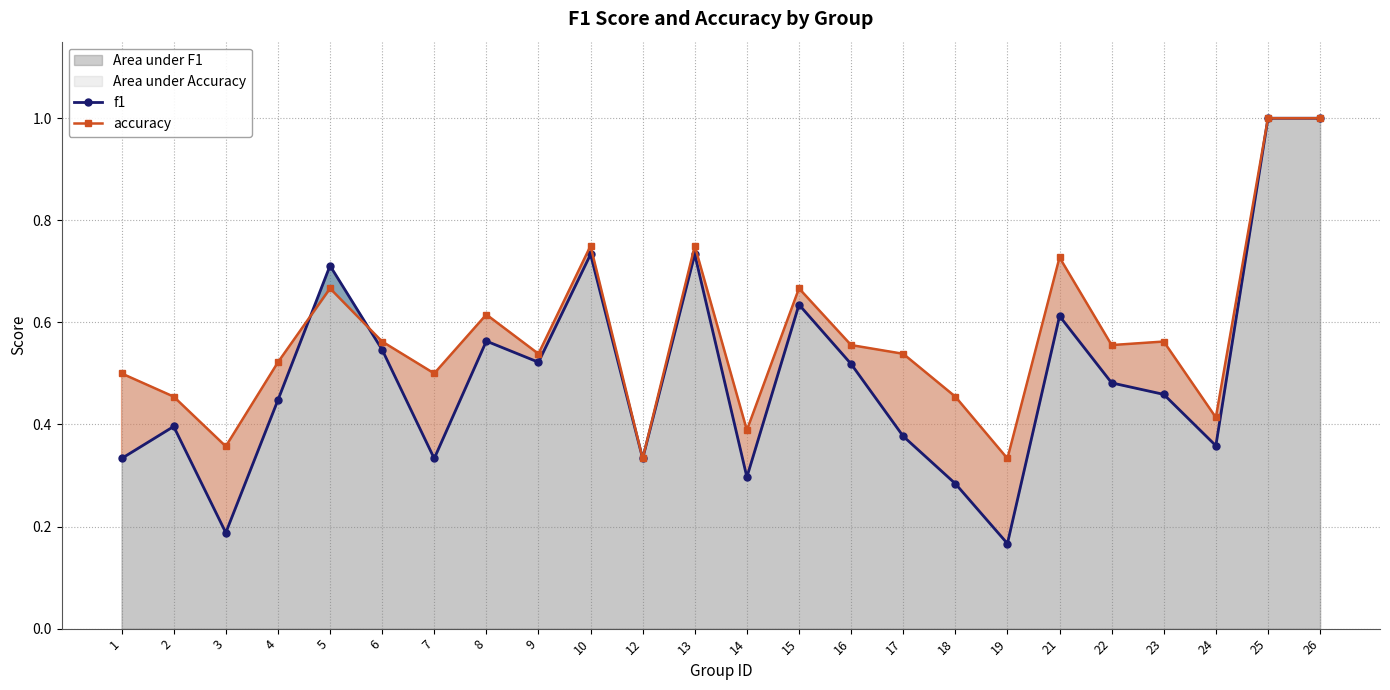

Count the accuracy values in the range 0 to 1.

24